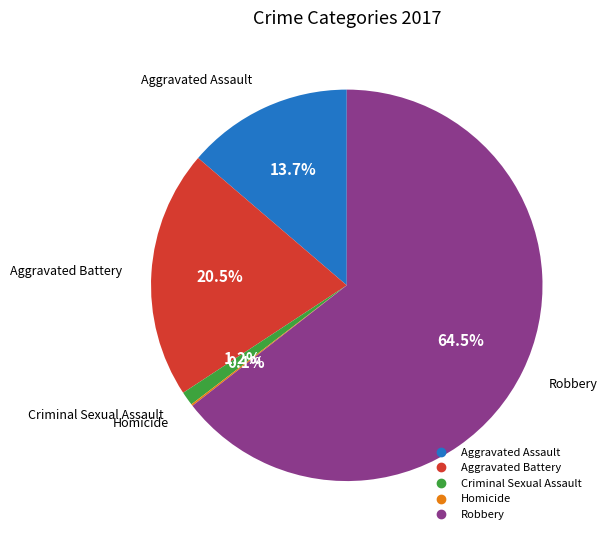

Which slice is the largest?

Robbery